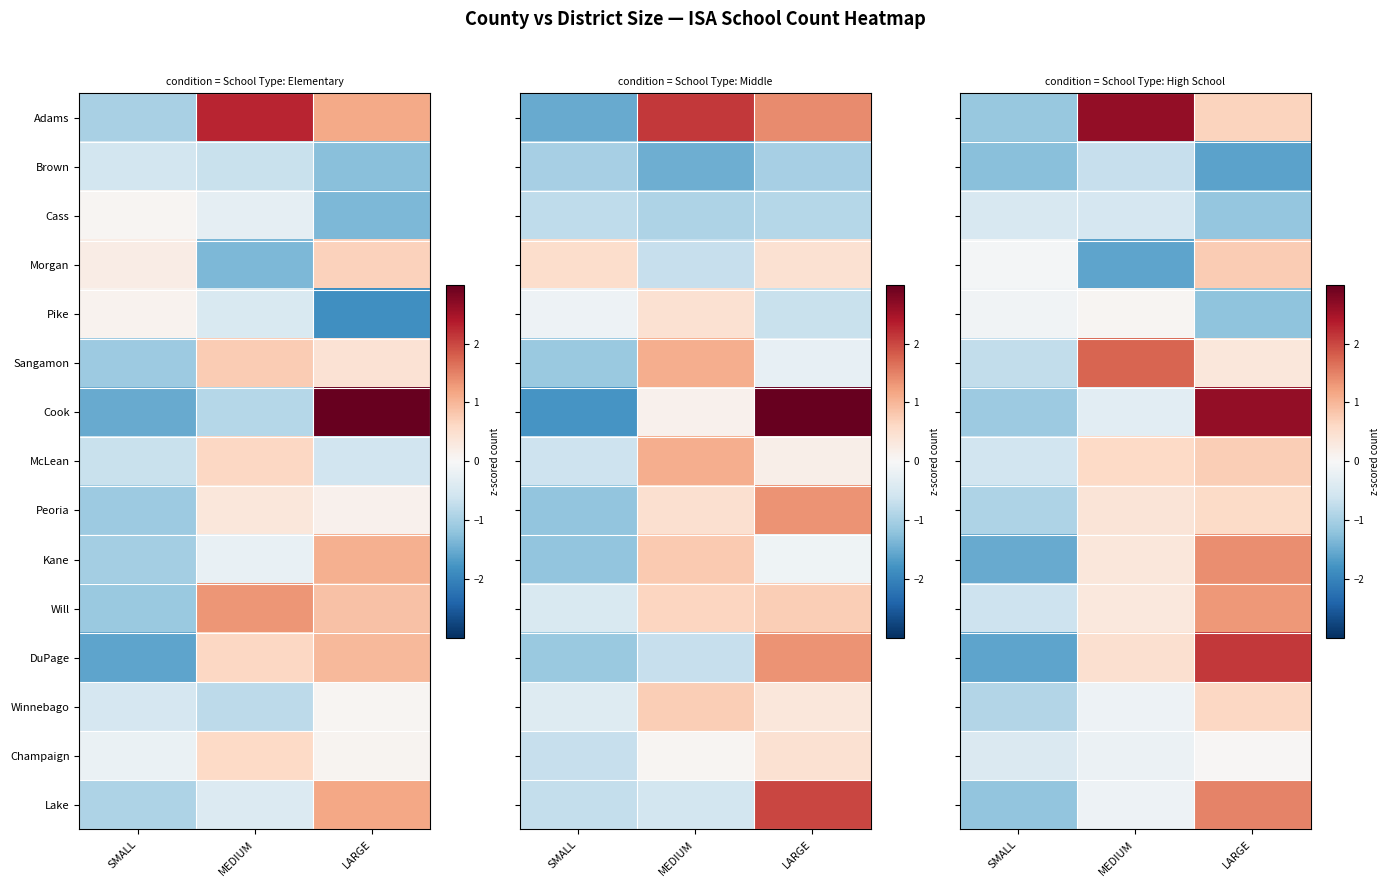

List the series in order of their peak value, highest first.

Cook, Adams, DuPage, Sangamon, Lake, Kane, Will, Morgan, McLean, Winnebago, Peoria, Pike, Champaign, Cass, Brown